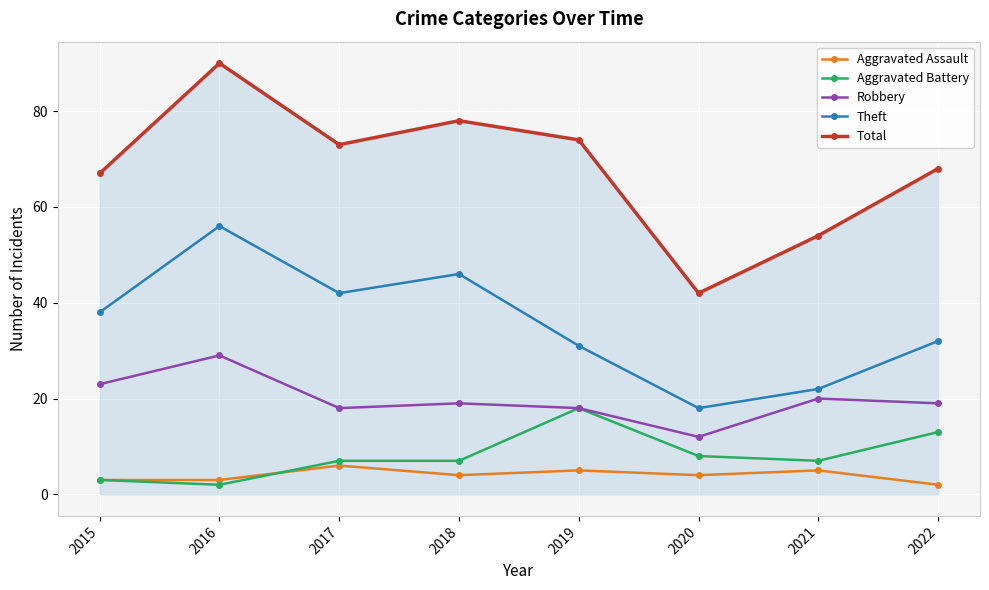

True or false: Robbery and Total cross at least once.

False